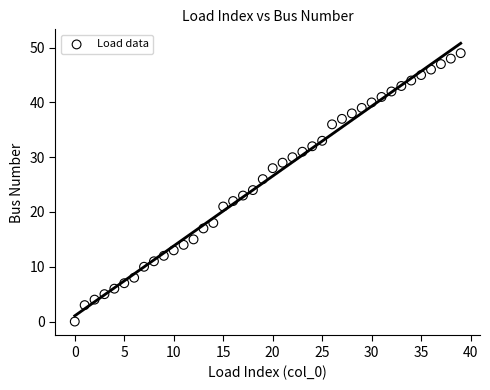

How many points are shown in the scatter plot?

40